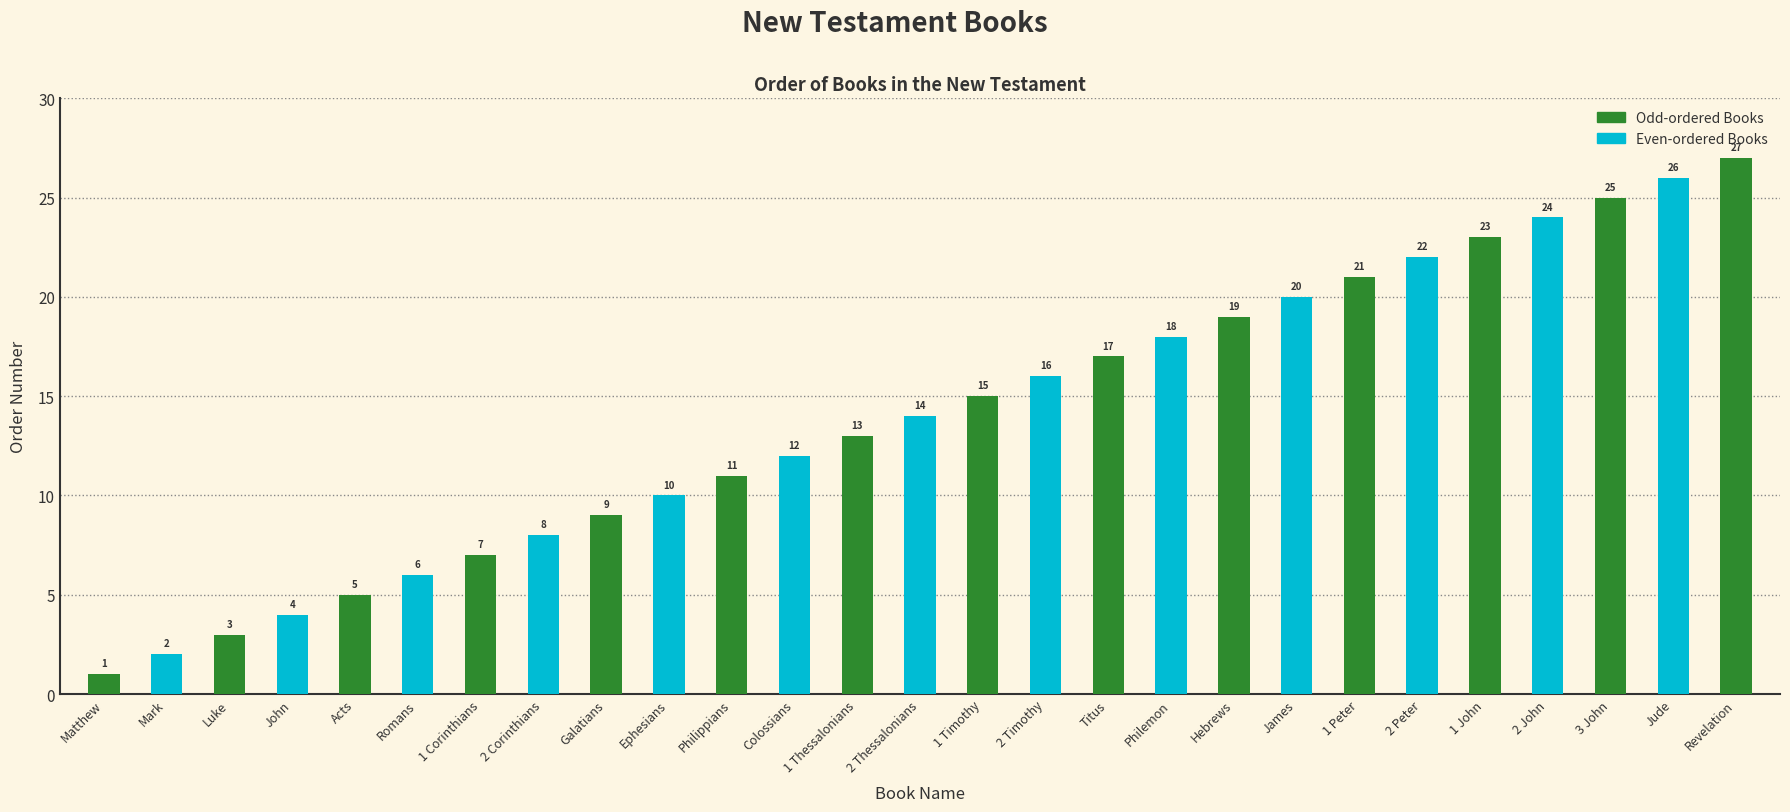

What is the change in value from Acts to 1 John?

+18